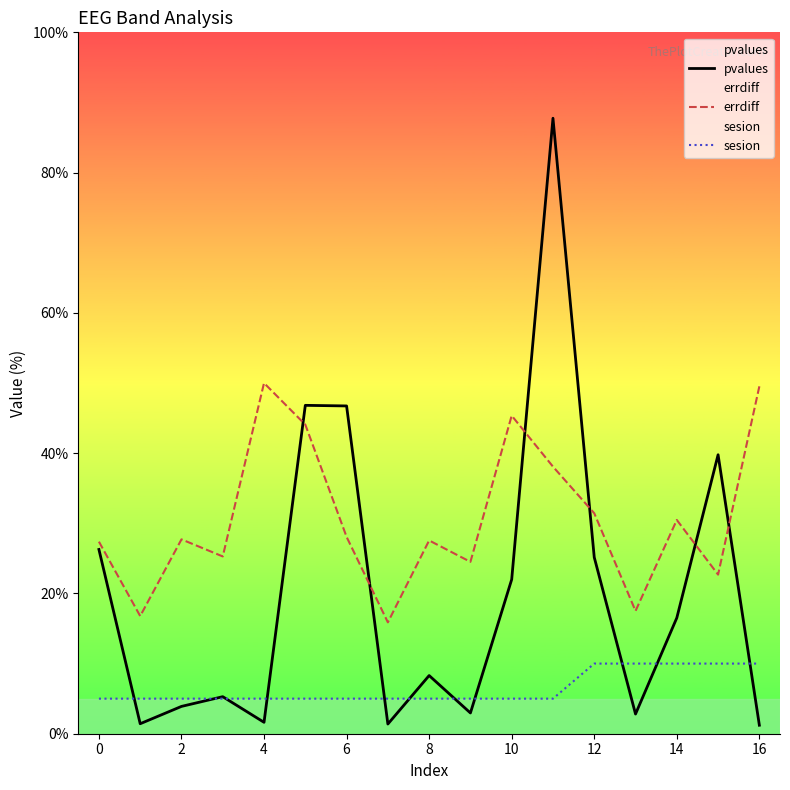

Which series has the largest total across all categories?

errdiff